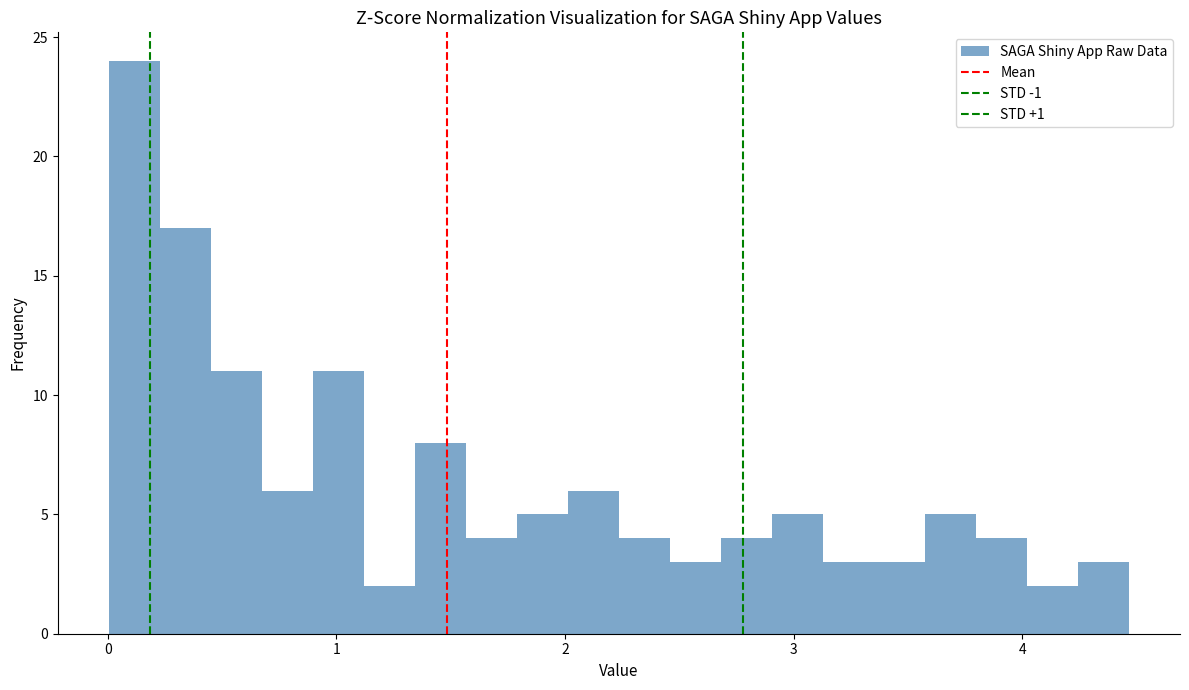

Around what value on the x-axis is the tallest bar? Give the approximate position of its centre, as read against the axis.

0.1